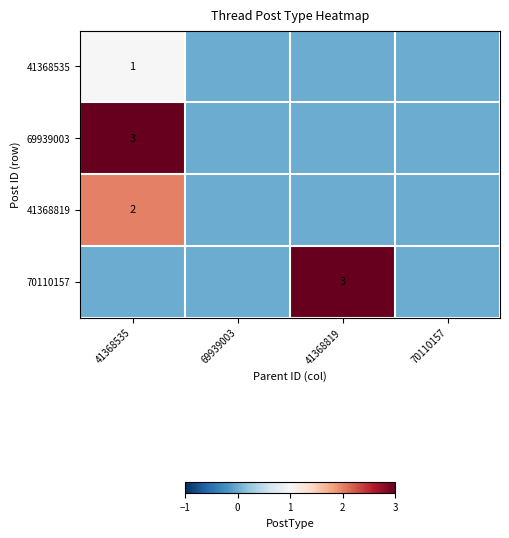

True or false: 70110157 has a value of 1 at 41368819.

False